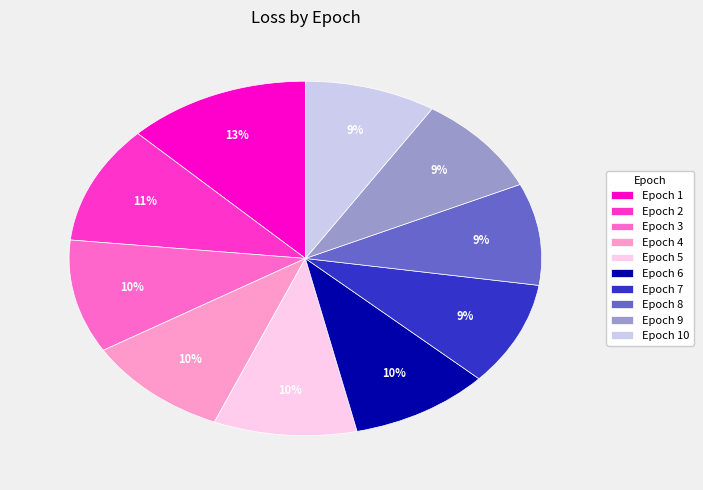

Combined, do Epoch 5 and Epoch 2 account for over 50%?

No